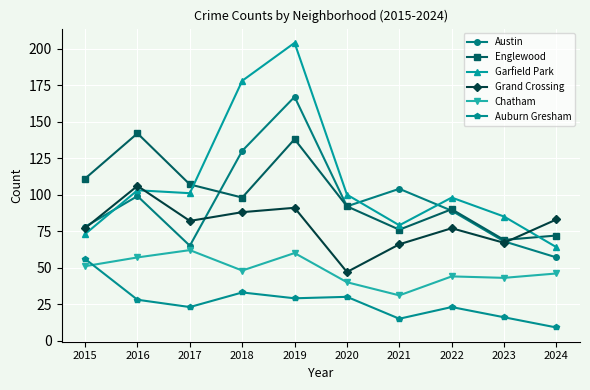

The value of Chatham at 2016 is 57. True or false?

True